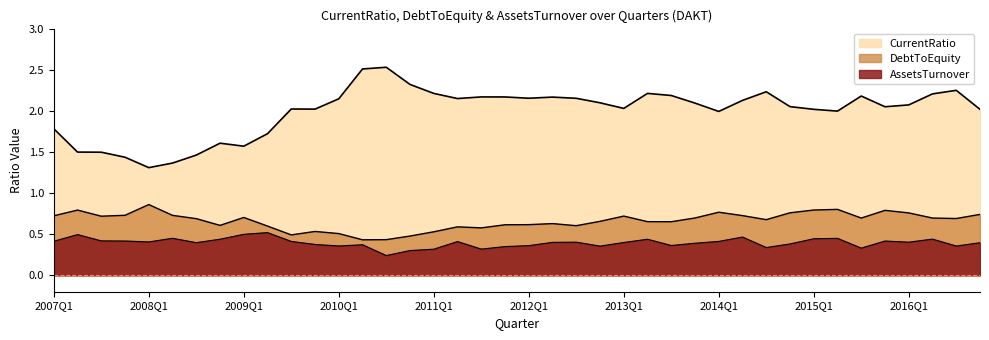

True or false: AssetsTurnover and CurrentRatio cross at least once.

False